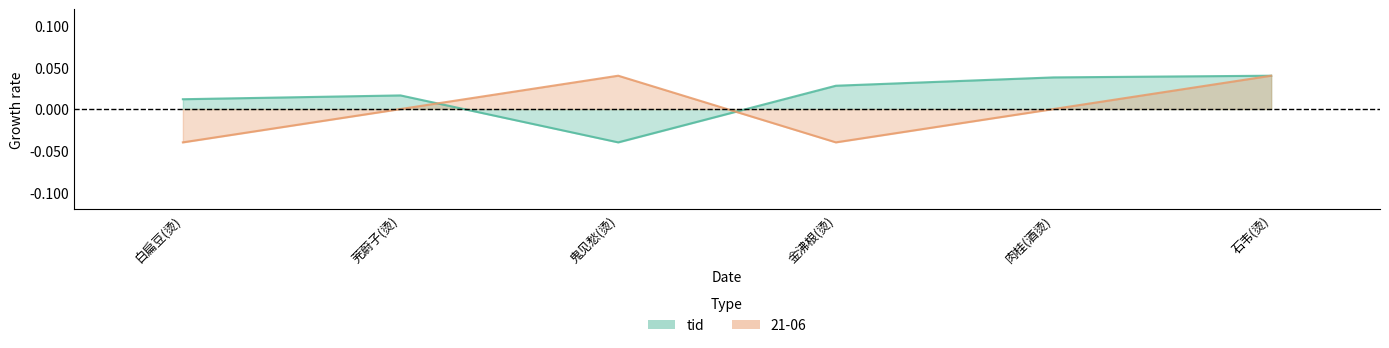

At which label is 21-06 closest to 0?

茺蔚子(烫)